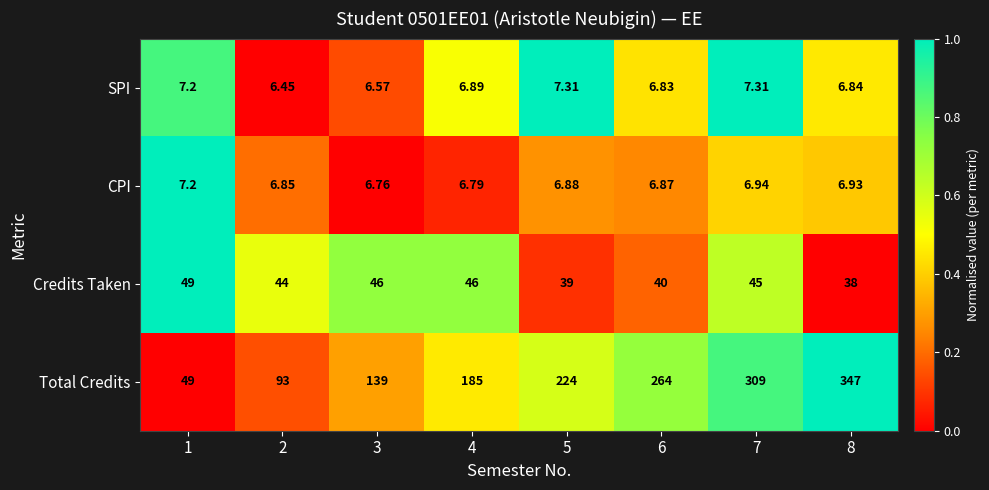

How many values in the Credits Taken series are below 45?

4